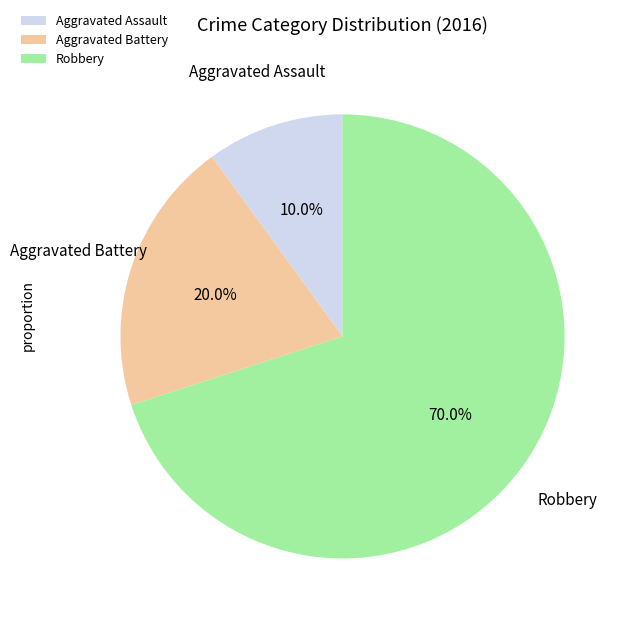

The Aggravated Assault slice represents 10% of the pie. True or false?

True